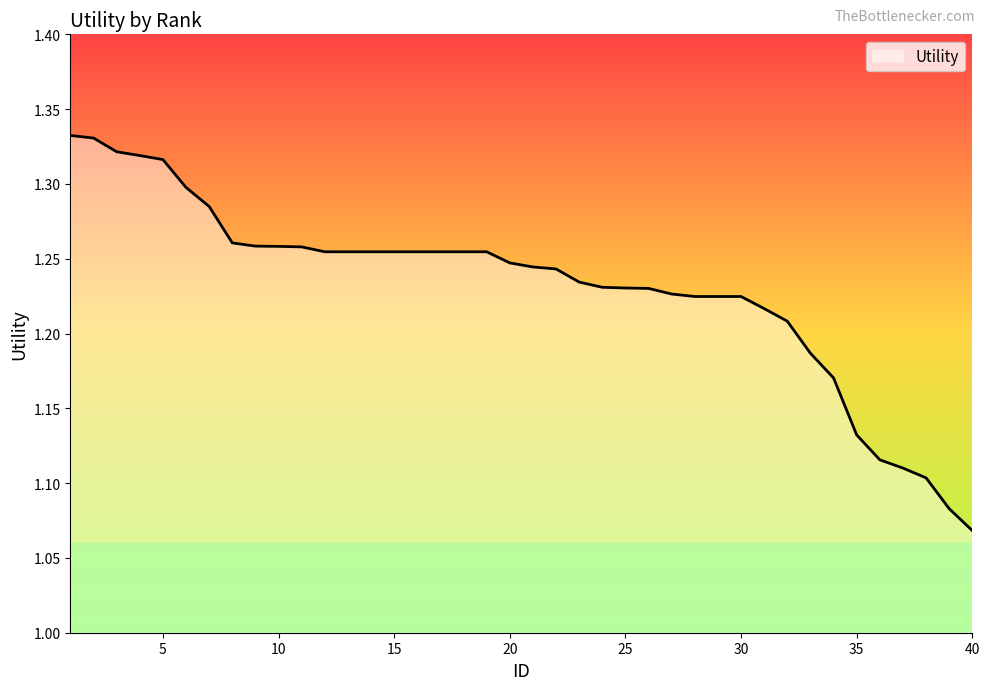

What is the difference between the maximum and minimum values?

0.3